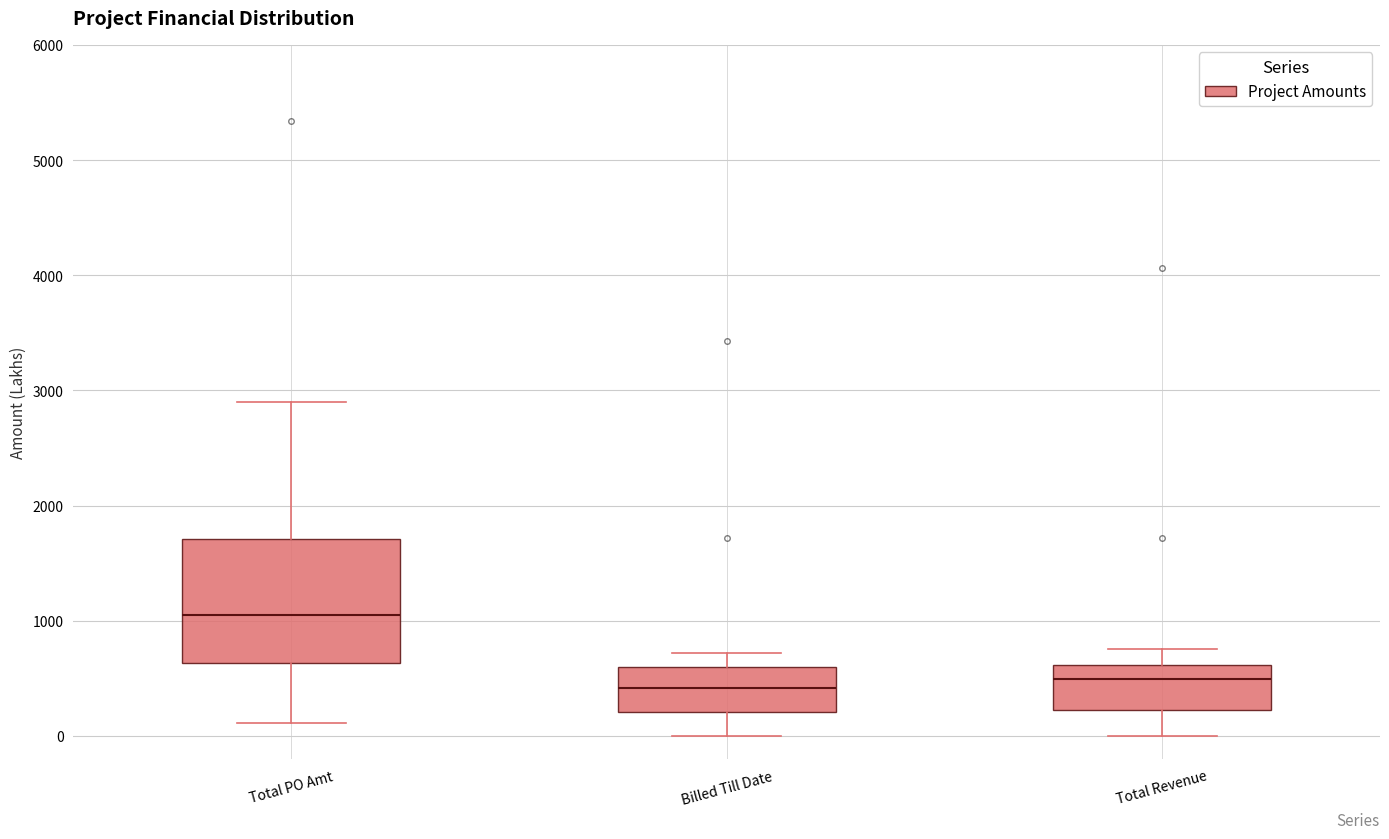

Reading left to right, read every box against the y-axis: the position of its median line, the range the box covers, and the ends of its whiskers. The values are not printed on the chart, so give them approximately, as read against the axis.

Total PO Amt: median 1000, box 600 to 1700, whiskers 100 to 2900
Billed Till Date: median 400, box 200 to 600, whiskers 0 to 700
Total Revenue: median 500, box 200 to 600, whiskers 0 to 800